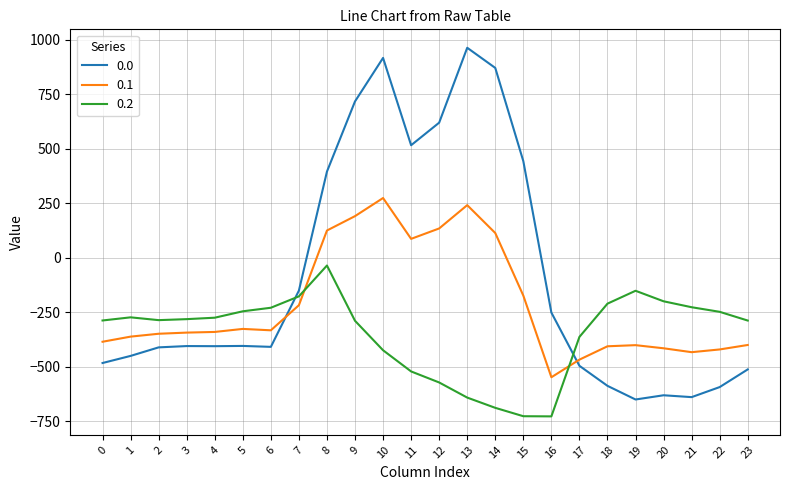

Between which two adjacent categories do 0.2 and 0.0 first intersect?

6 and 7